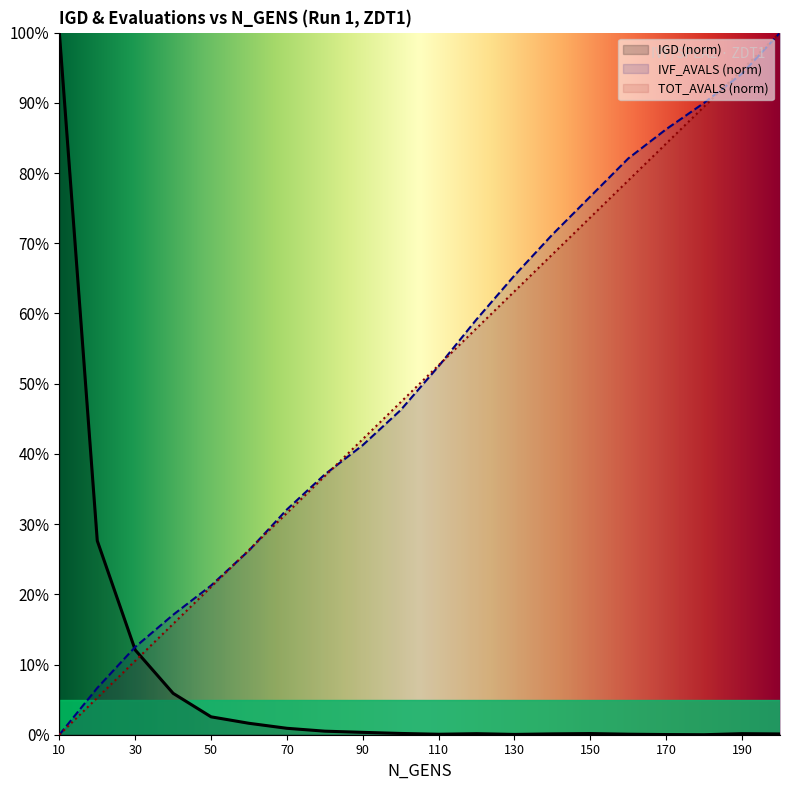

What is the value of the TOT_AVALS point at the 8th from the left?

0.4